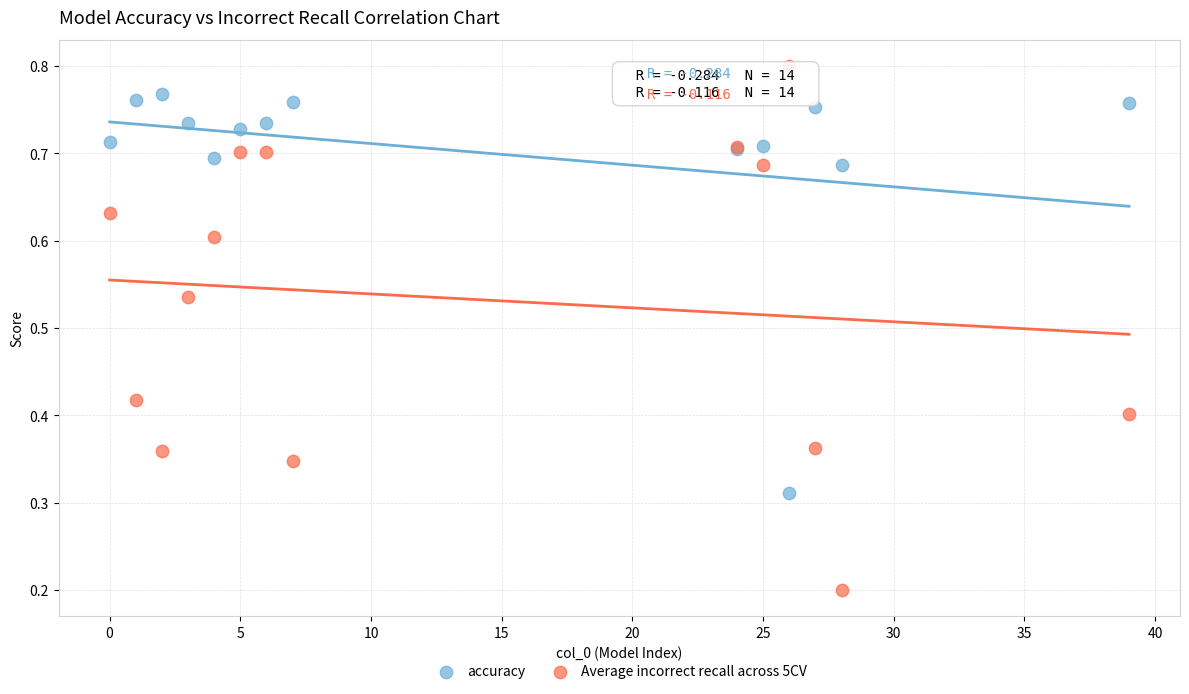

Which series has the largest Y range (max minus min)?

Average incorrect recall across 5CV